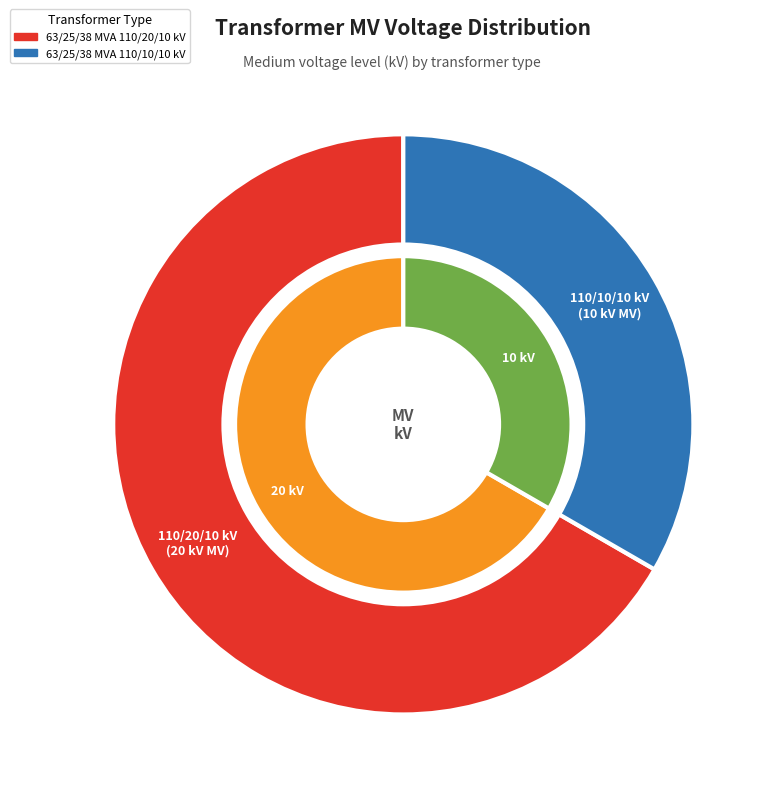

What percentage do 63/25/38 MVA 110/20/10 kV and 63/25/38 MVA 110/10/10 kV together represent?

100.0%